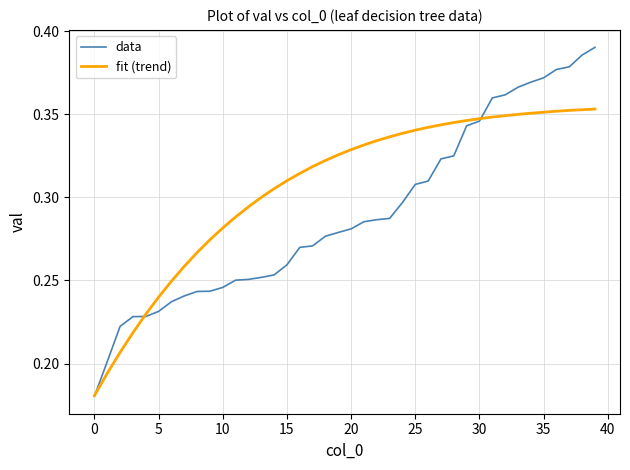

Rank the series by their maximum value, from highest to lowest.

data, fit (trend)